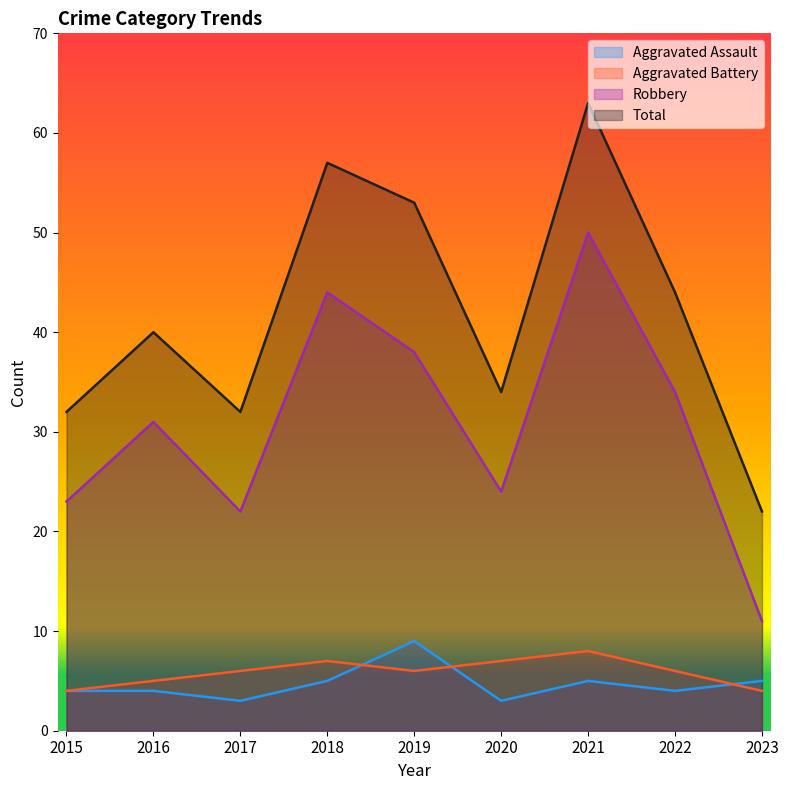

What is the sum of all Total values?

377